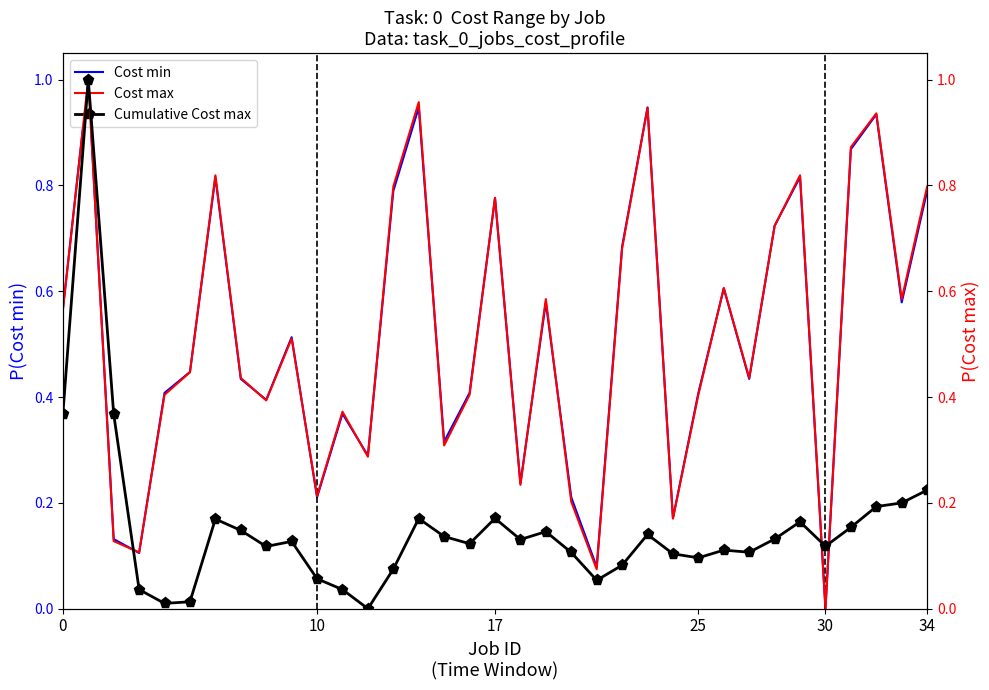

At which label does Cost min reach its minimum?

30